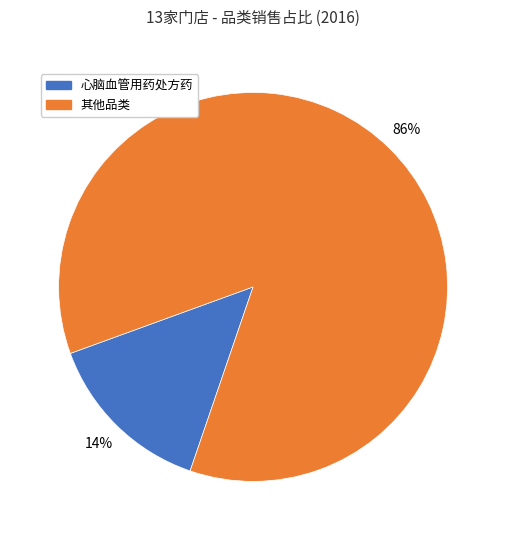

Is it true that 其他品类 is 72% of the pie?

False